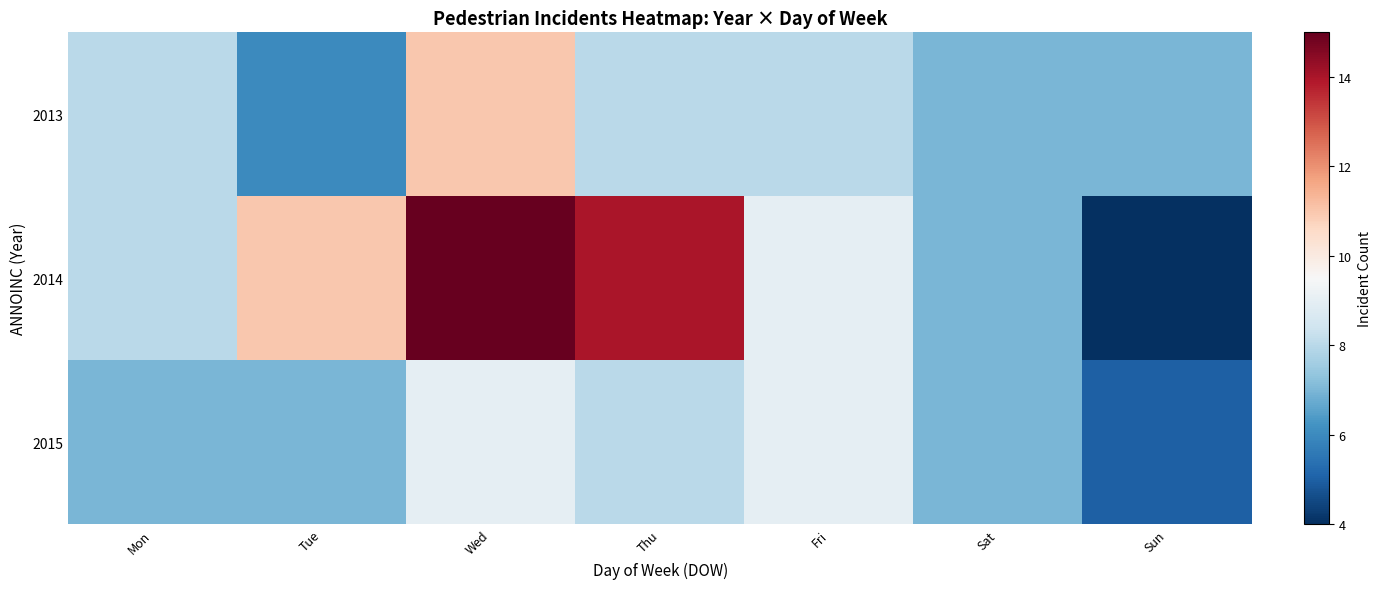

List the series in order of their peak value, lowest first.

2015, 2013, 2014